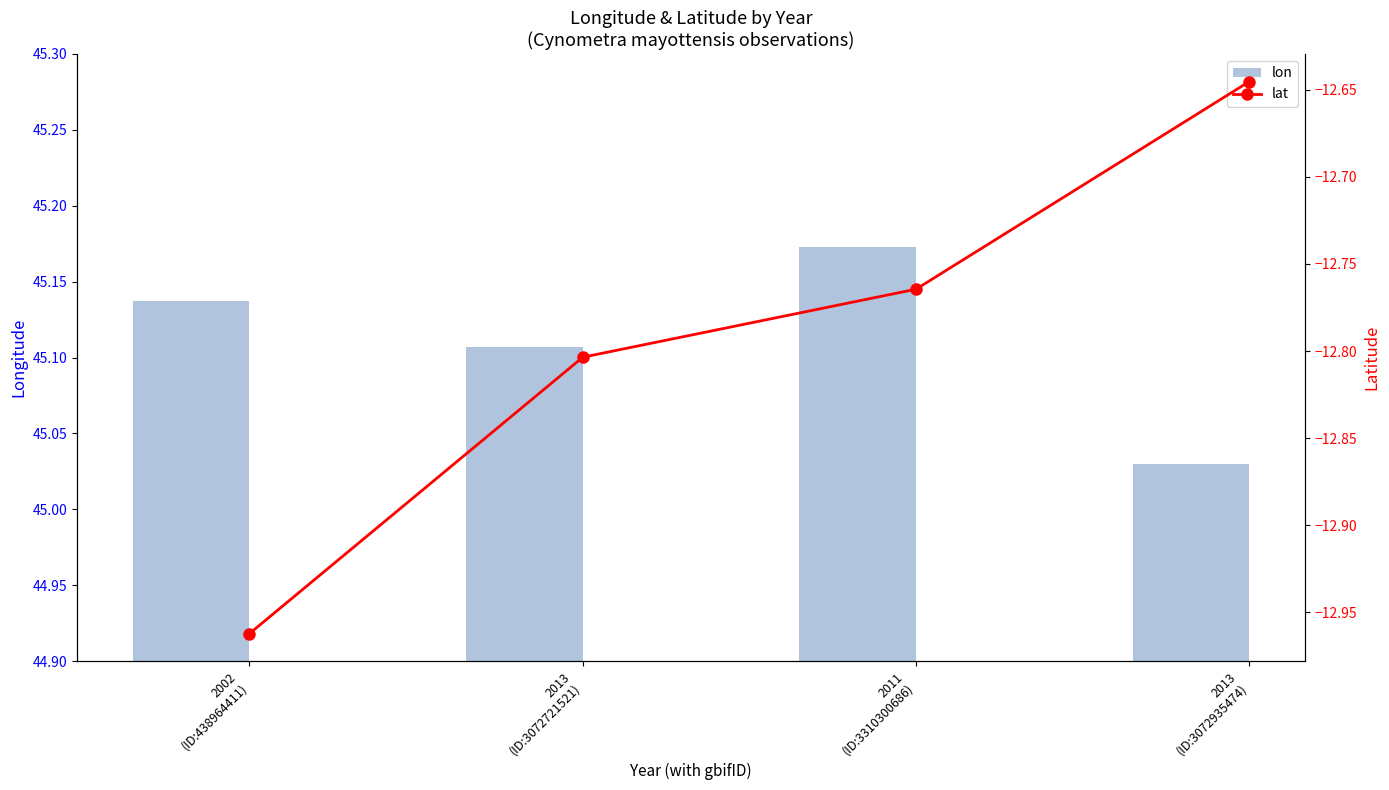

Which category has the highest value in the lat series?

2013
(ID:3072935474)